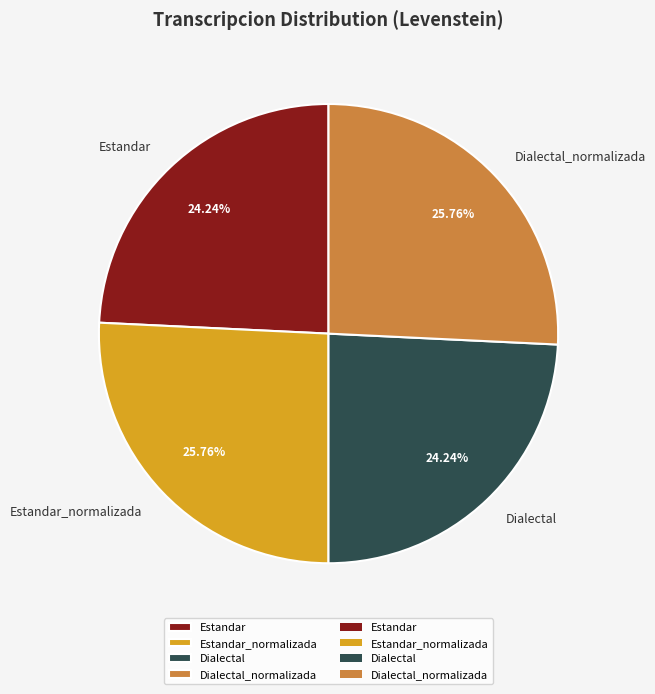

To the nearest percent, what is the difference between the Estandar and Estandar_normalizada slice percentages?

2%